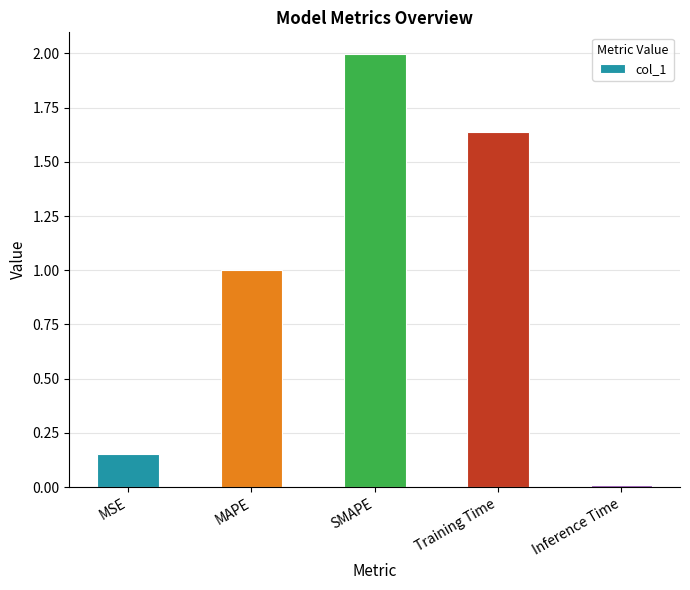

What is the label of the 5th bar from the left?

Inference Time